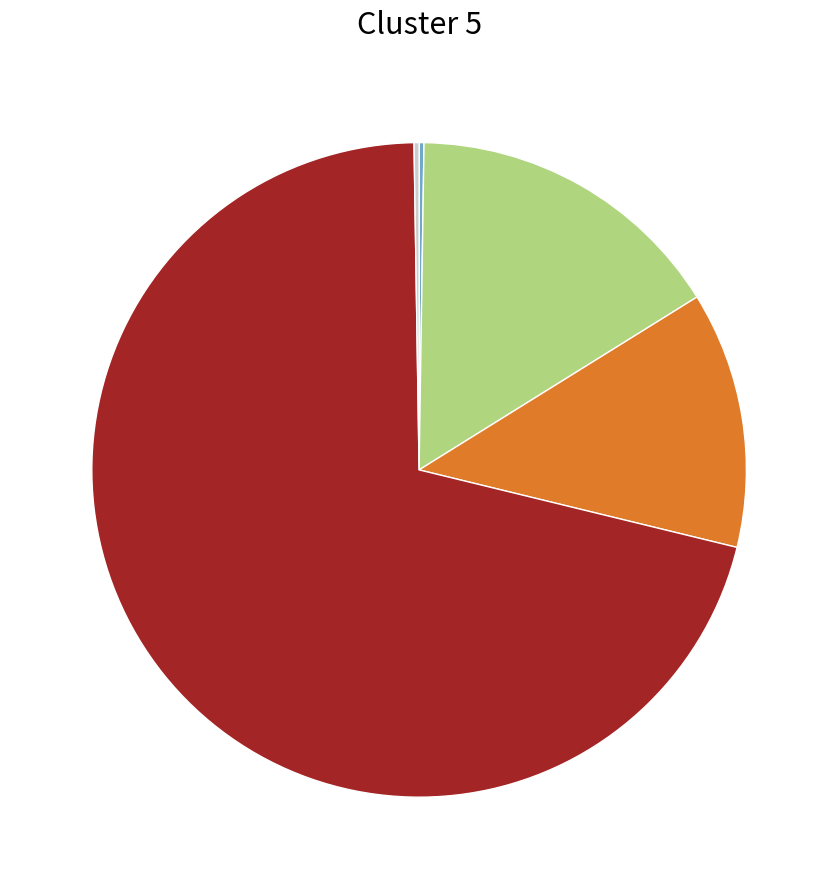

Is there a majority slice in this chart?

Yes